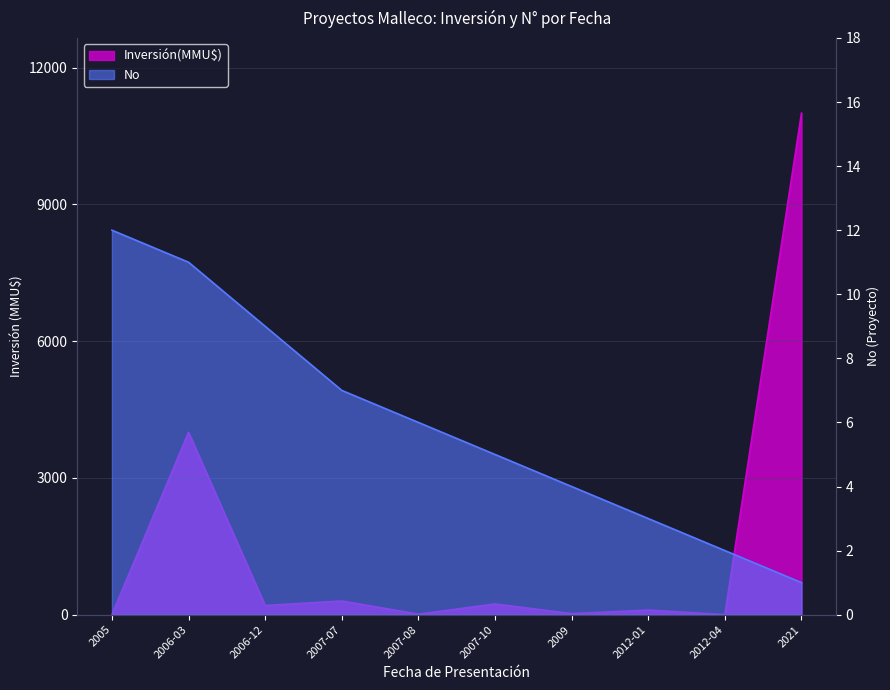

List the labels in order of Inversión(MMU$) value, smallest first.

2005, 2012-04, 2007-08, 2009, 2012-01, 2006-12, 2007-10, 2007-07, 2006-03, 2021